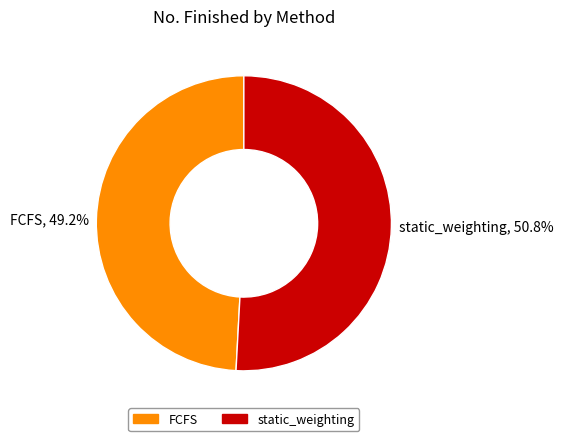

What is the total percentage of FCFS and static_weighting?

100.0%